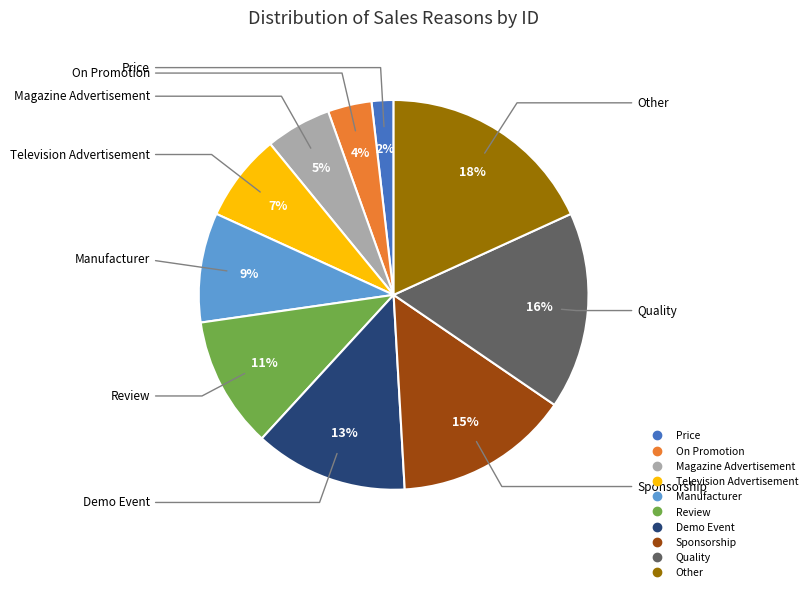

How many slices are in this pie chart?

10